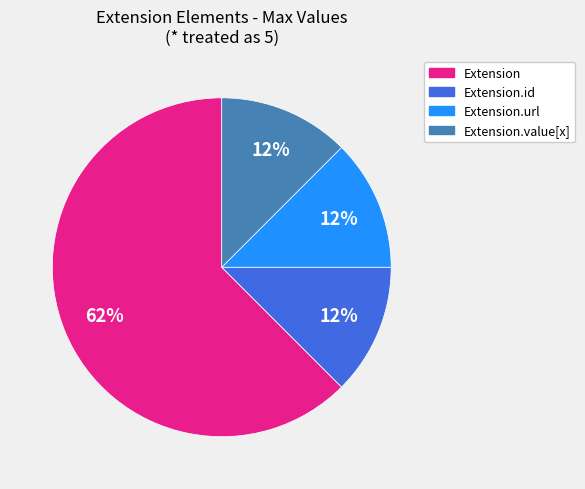

What is the majority slice?

Extension